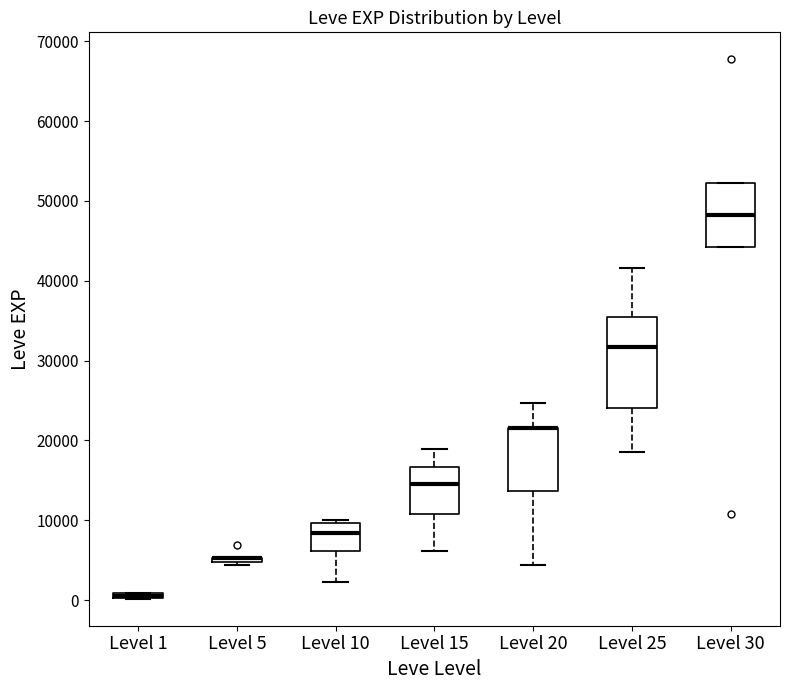

Where does the lower whisker of the box for Level 15 end on the y-axis? The values are not printed on the chart, so give them approximately, as read against the axis.

6000